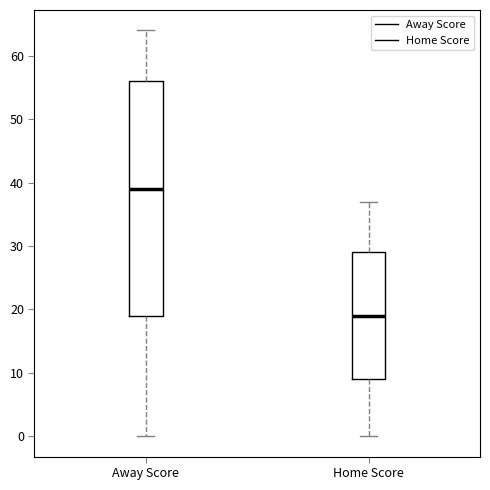

Which box has the highest median line?

Away Score